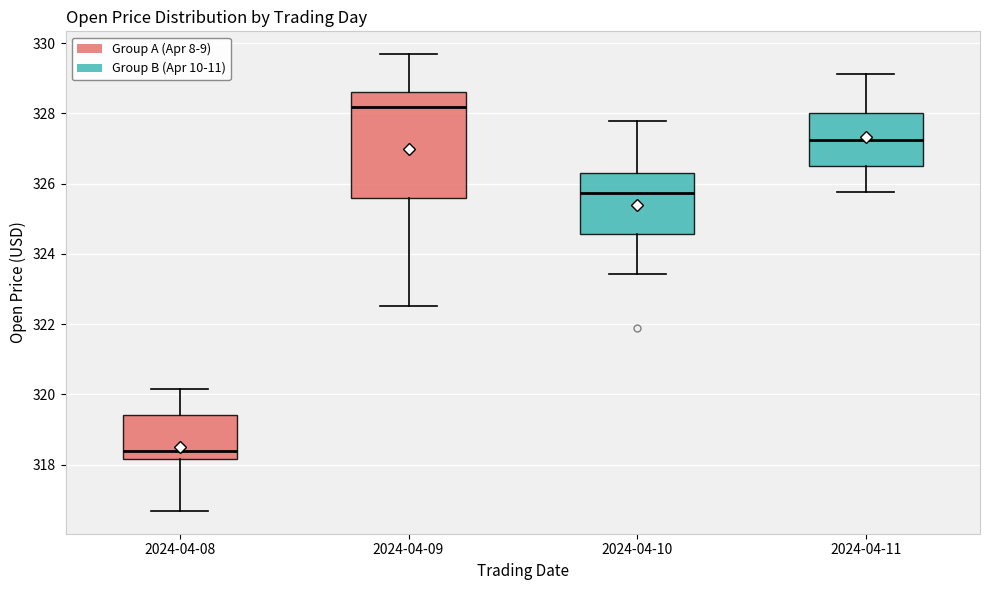

Reading left to right, transcribe this box plot: for each box, give where its median line is, the range the box spans, and where its two whiskers end, as read against the y-axis. The values are not printed on the chart, so give them approximately, as read against the axis.

2024-04-08: median 318.4, box 318.2 to 319.4, whiskers 316.6 to 320.2
2024-04-09: median 328.2, box 325.6 to 328.6, whiskers 322.6 to 329.6
2024-04-10: median 325.8, box 324.6 to 326.4, whiskers 323.4 to 327.8
2024-04-11: median 327.2, box 326.6 to 328.0, whiskers 325.8 to 329.2